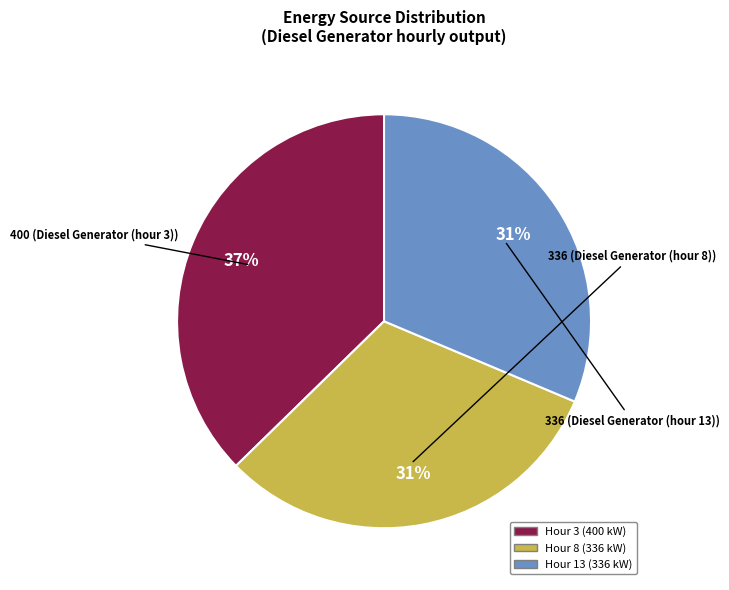

To the nearest percent, what is the average slice percentage?

33%